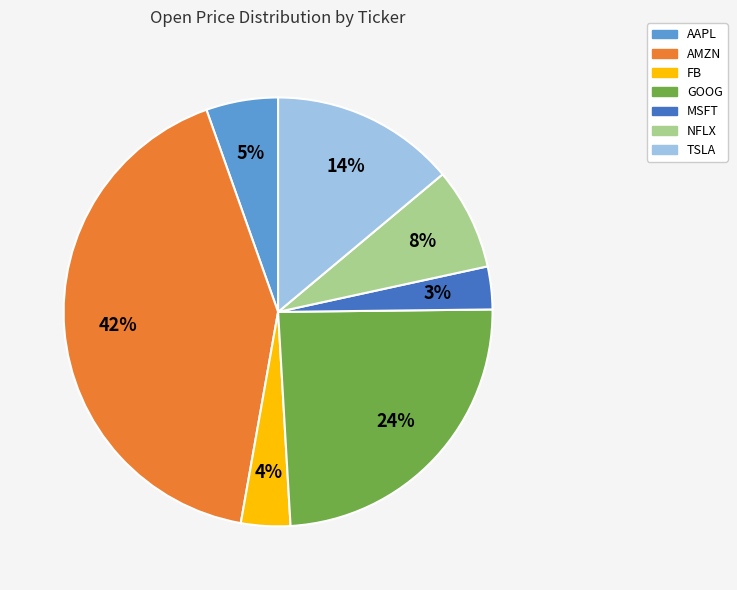

What is the ratio of the value at FB to the value at GOOG?

0.2